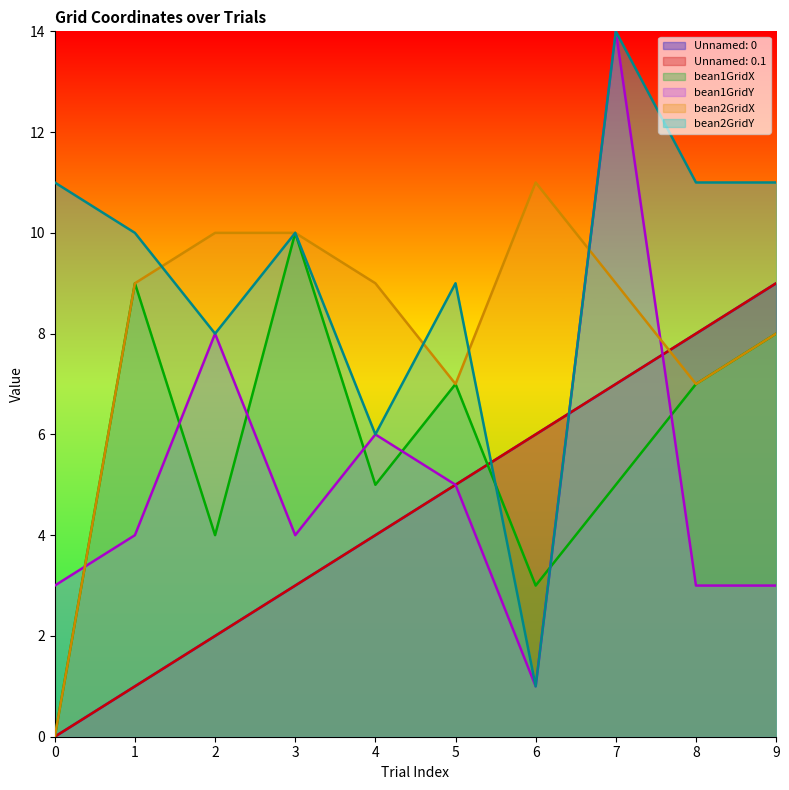

Reading left to right, extract all data points from this chart.

Unnamed: 0: 0	1	2	3	4	5	6	7	8	9
Unnamed: 0.1: 0	1	2	3	4	5	6	7	8	9
bean1GridX: 0	9	4	10	5	7	3	5	7	8
bean1GridY: 3	4	8	4	6	5	1	14	3	3
bean2GridX: 0	9	10	10	9	7	11	9	7	8
bean2GridY: 11	10	8	10	6	9	1	14	11	11